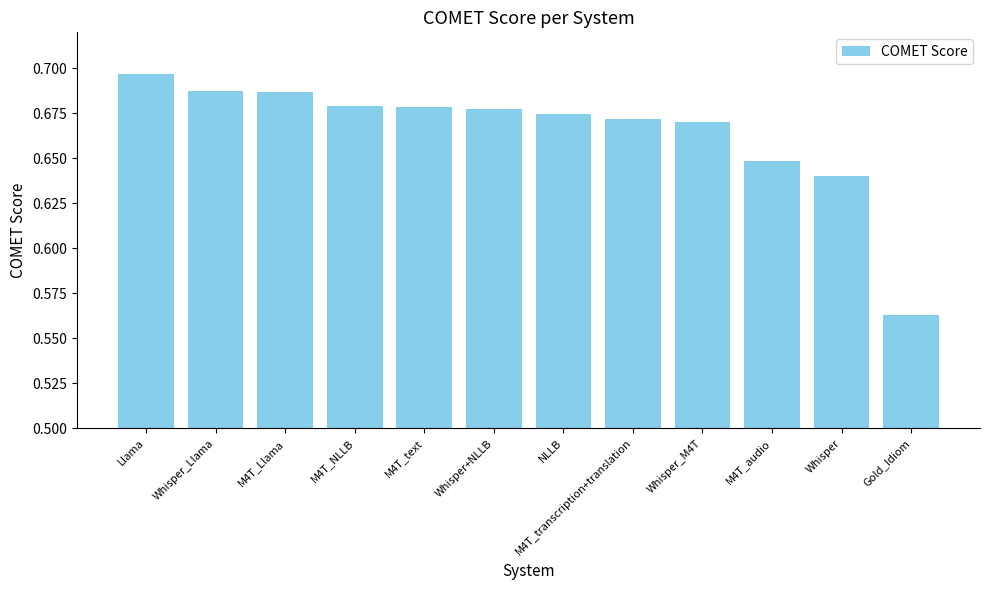

The value at Whisper+NLLB is 1.2. True or false?

False